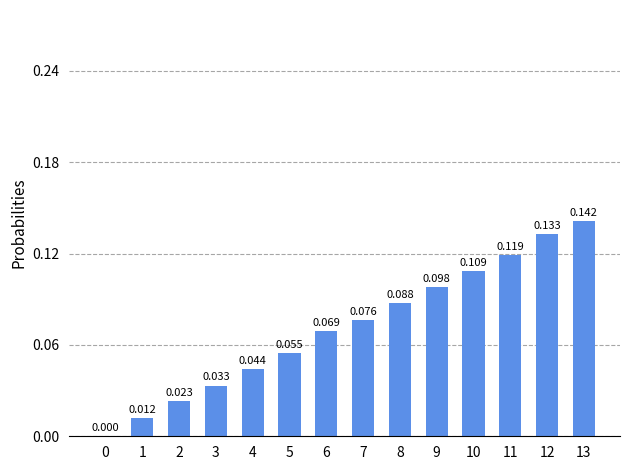

List the labels in order of value, largest first.

13, 12, 11, 10, 9, 8, 7, 6, 5, 4, 3, 2, 1, 0